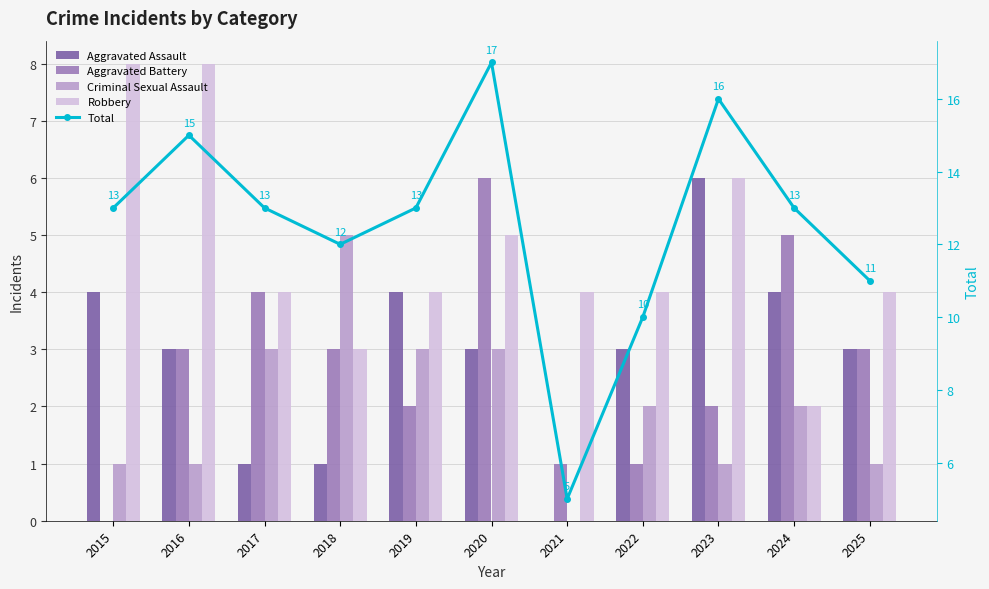

True or false: Aggravated Battery has a value of 5 at 2016.

False